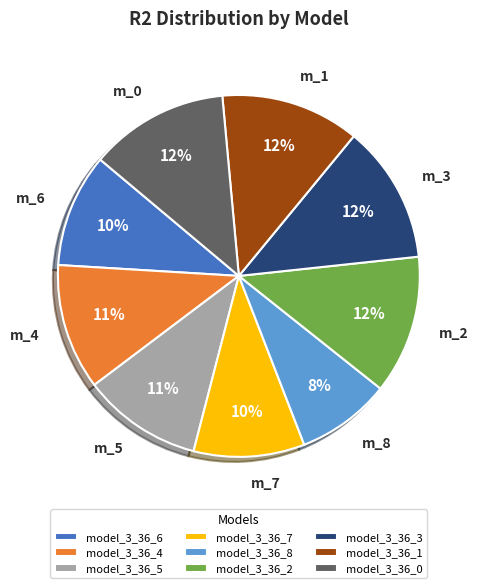

Combined, do m_4 and m_5 account for over 50%?

No